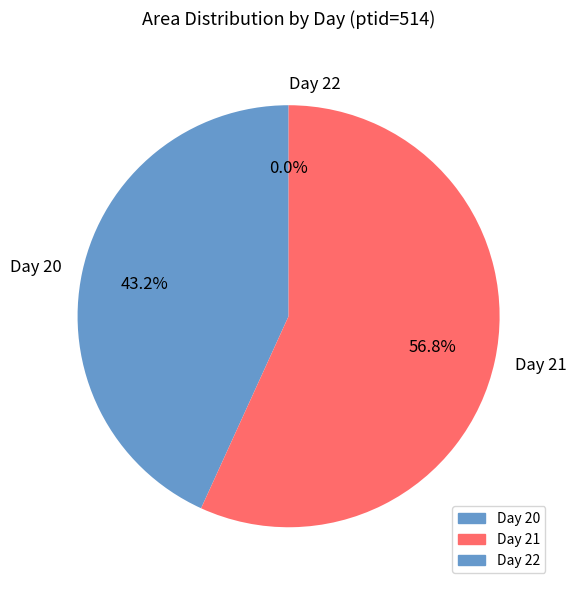

Which category has the biggest portion of the pie?

Day 21